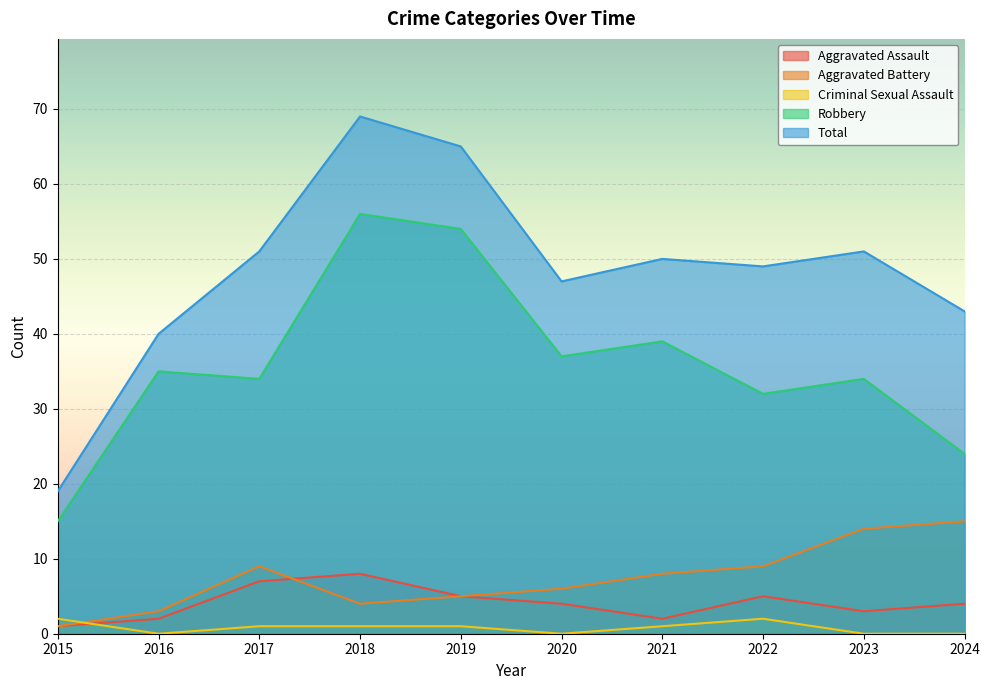

True or false: Robbery and Aggravated Battery cross at least once.

False